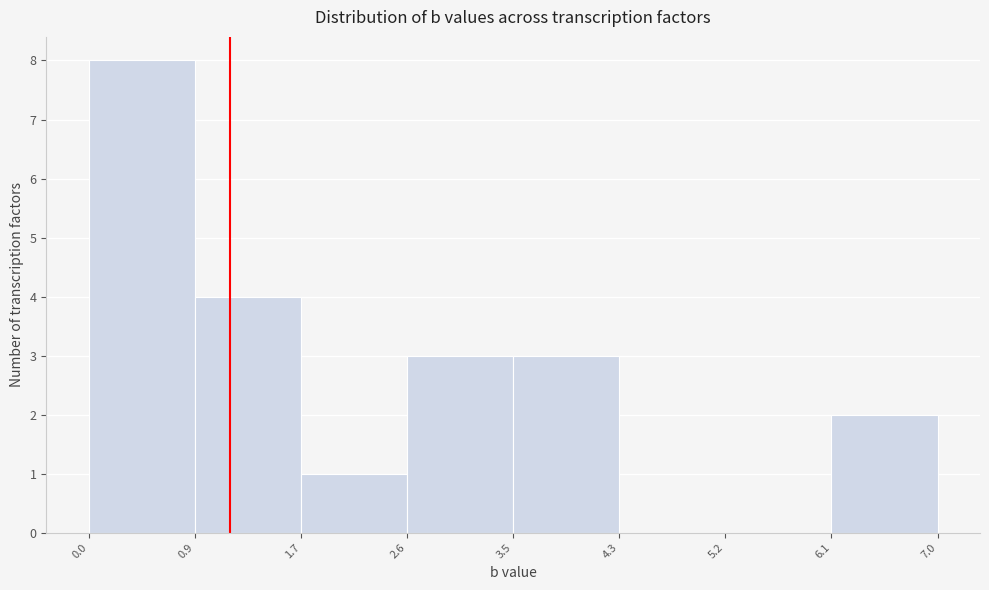

Reading left to right, transcribe this chart: for each bar, give the range it covers on the x-axis and its height. The values are not printed on the chart, so give them approximately, as read against the axis.

0.0 to 0.9: 8
0.9 to 1.7: 4
1.7 to 2.6: 1
2.6 to 3.5: 3
3.5 to 4.3: 3
4.3 to 5.2: 0
5.2 to 6.1: 0
6.1 to 7.0: 2